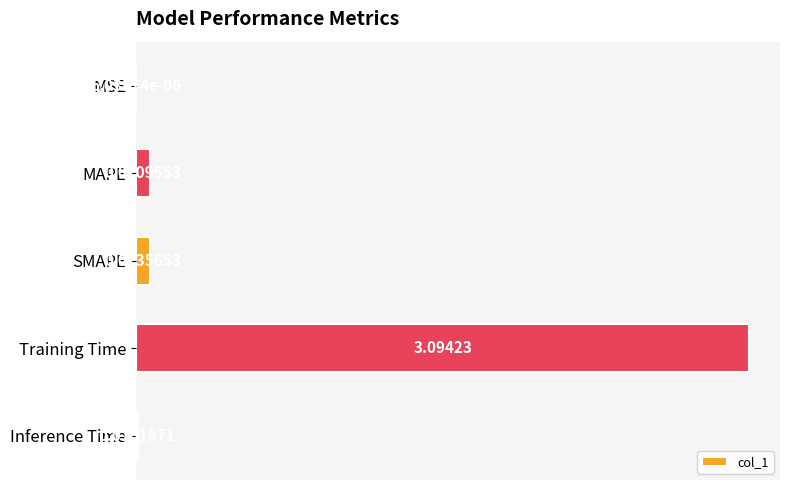

Are the bars grouped side by side (vs. stacked)?

No